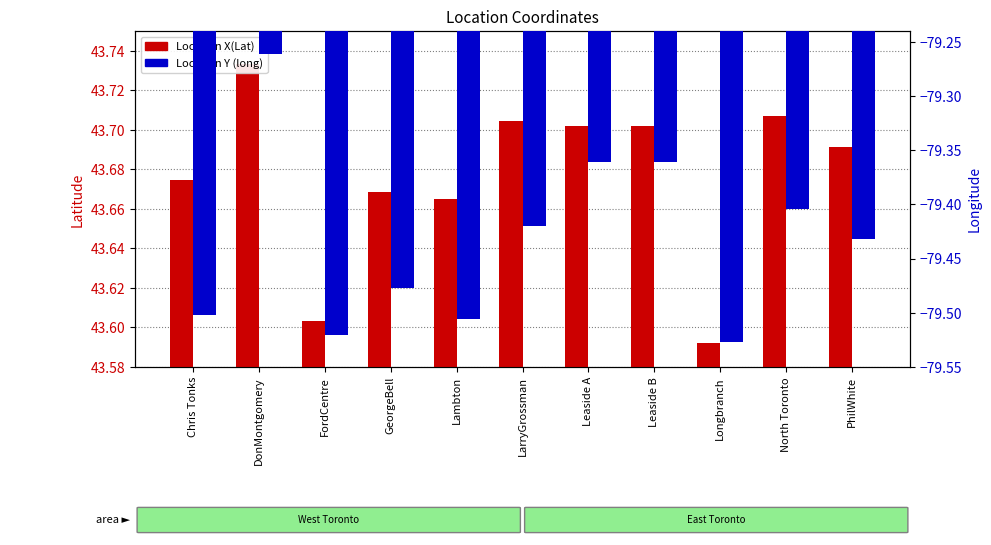

Reading left to right, extract all data points from this chart.

Location X(Lat): Chris Tonks=43.7	DonMontgomery=43.7	FordCentre=43.6	GeorgeBell=43.7	Lambton=43.7	LarryGrossman=43.7	Leaside A=43.7	Leaside B=43.7	Longbranch=43.6	North Toronto=43.7	PhilWhite=43.7
Location Y (long): Chris Tonks=-79.5	DonMontgomery=-79.3	FordCentre=-79.5	GeorgeBell=-79.5	Lambton=-79.5	LarryGrossman=-79.4	Leaside A=-79.4	Leaside B=-79.4	Longbranch=-79.5	North Toronto=-79.4	PhilWhite=-79.4